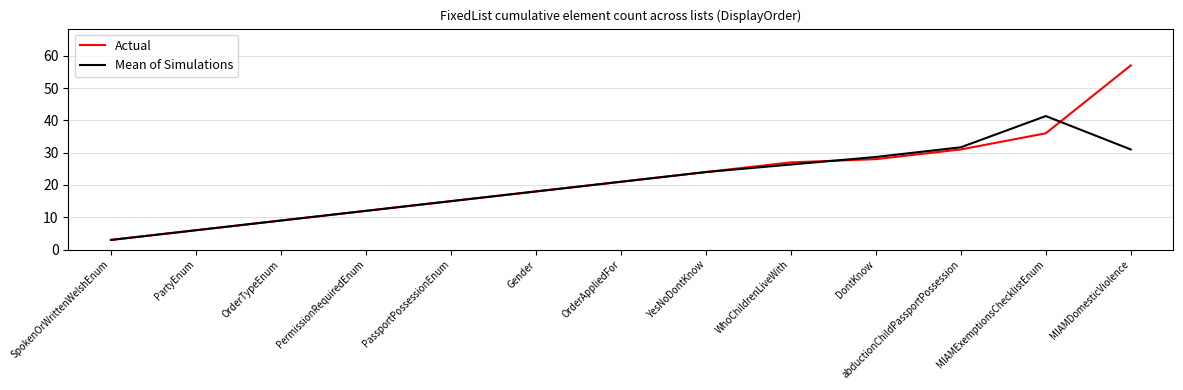

The Actual series shows 27.0 at WhoChildrenLiveWith. True or false?

True